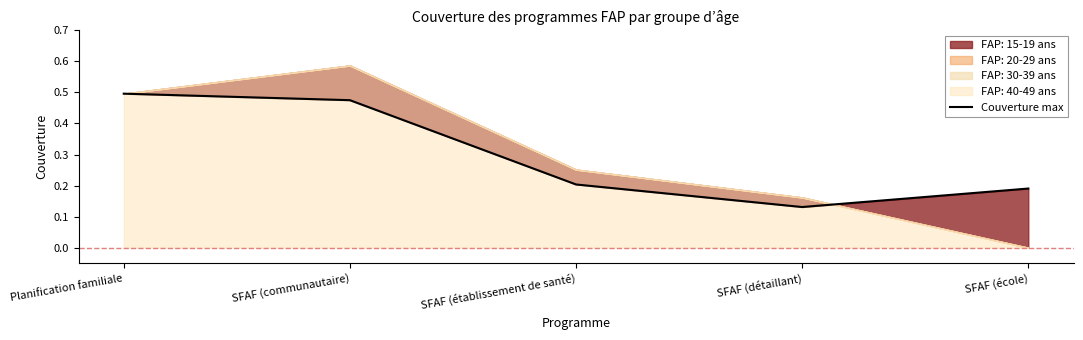

How many lines are shown in the chart?

1